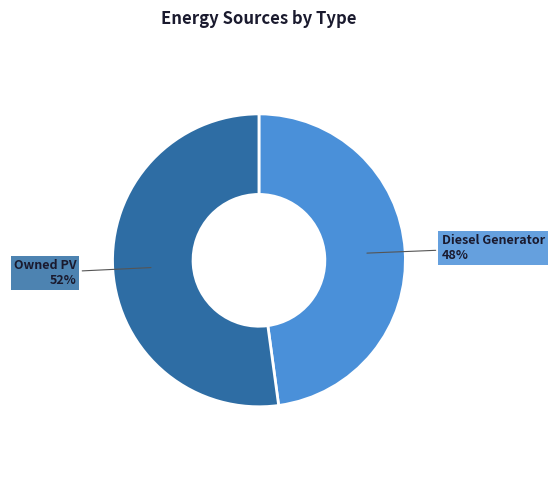

Combined, do Owned PV and Diesel Generator account for over 50%?

Yes